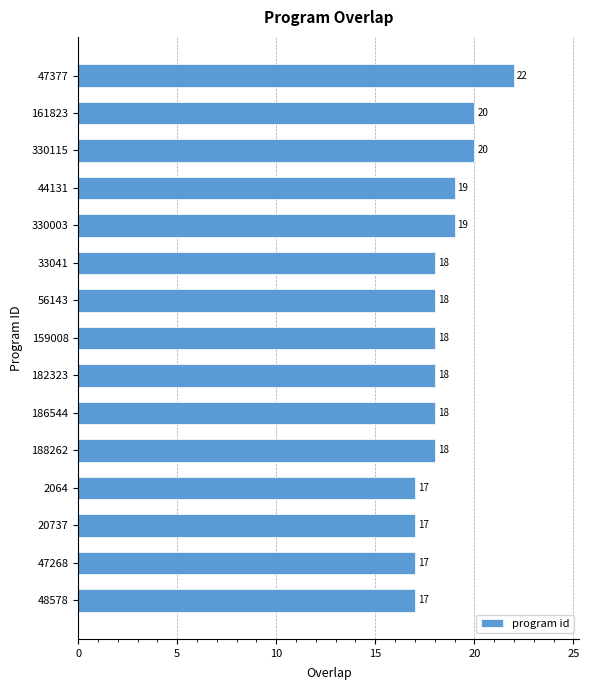

What is the minimum value shown in the chart?

17